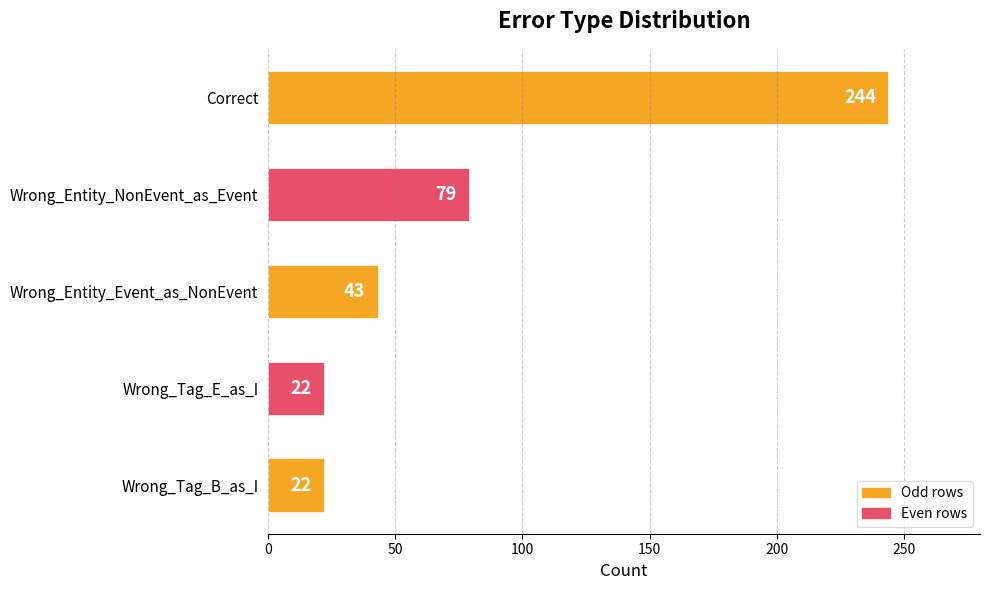

Where is the data nearest to the value 133?

Wrong_Entity_NonEvent_as_Event